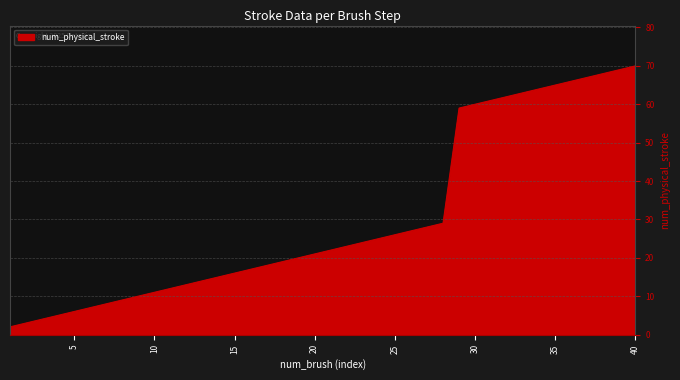

Does the chart display data point markers on the line(s)?

No